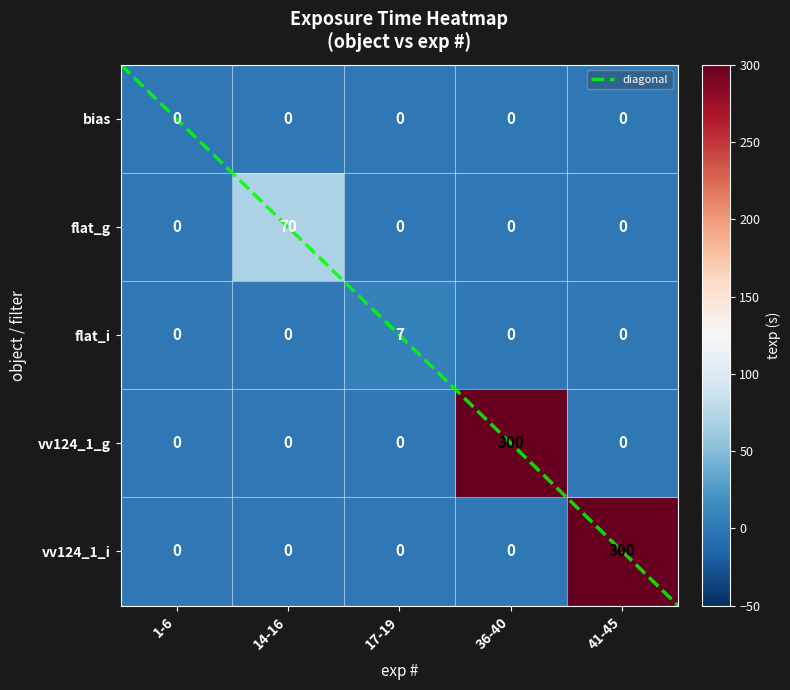

Which series has the widest spread of values?

vv124_1_g